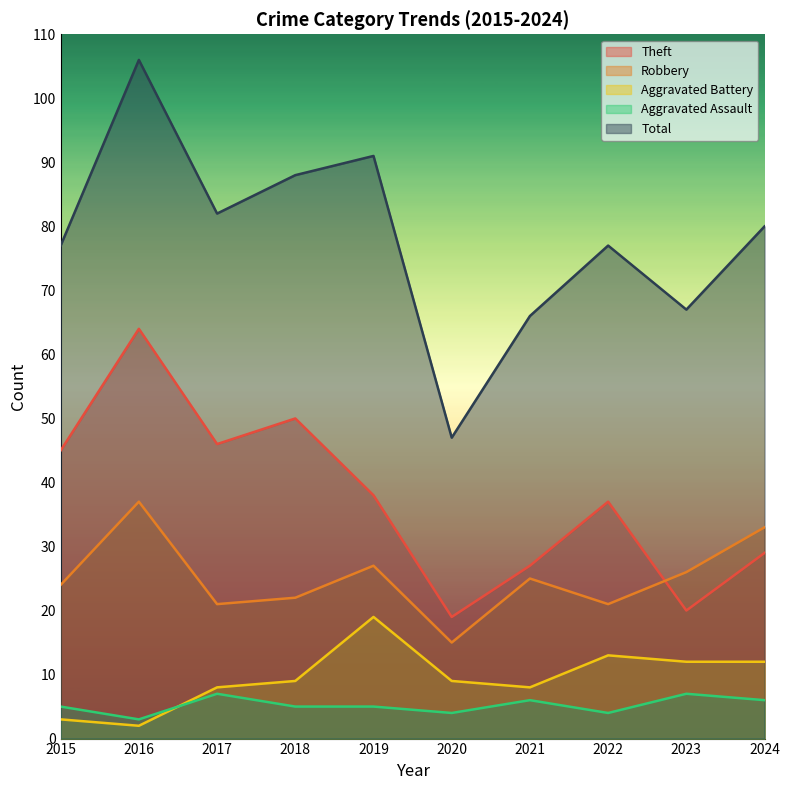

How many categories are shown in the chart?

10